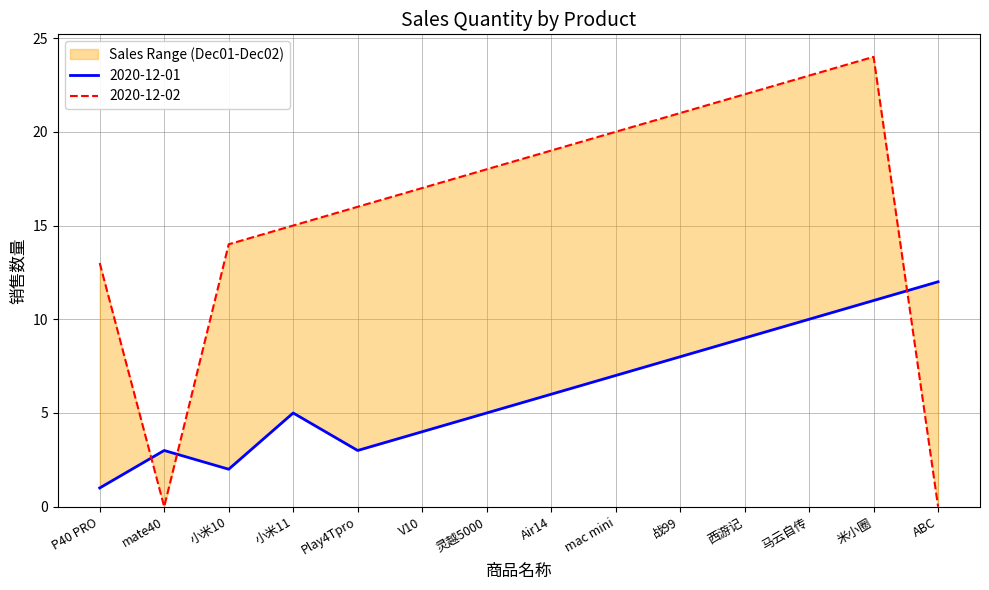

Reading left to right, extract all data points from this chart.

2020-12-01: P40 PRO=1	mate40=3	小米10=2	小米11=5	Play4Tpro=3	V10=4	灵越5000=5	Air14=6	mac mini=7	战99=8	西游记=9	马云自传=10	米小圈=11	ABC=12
2020-12-02: P40 PRO=13	mate40=0	小米10=14	小米11=15	Play4Tpro=16	V10=17	灵越5000=18	Air14=19	mac mini=20	战99=21	西游记=22	马云自传=23	米小圈=24	ABC=0